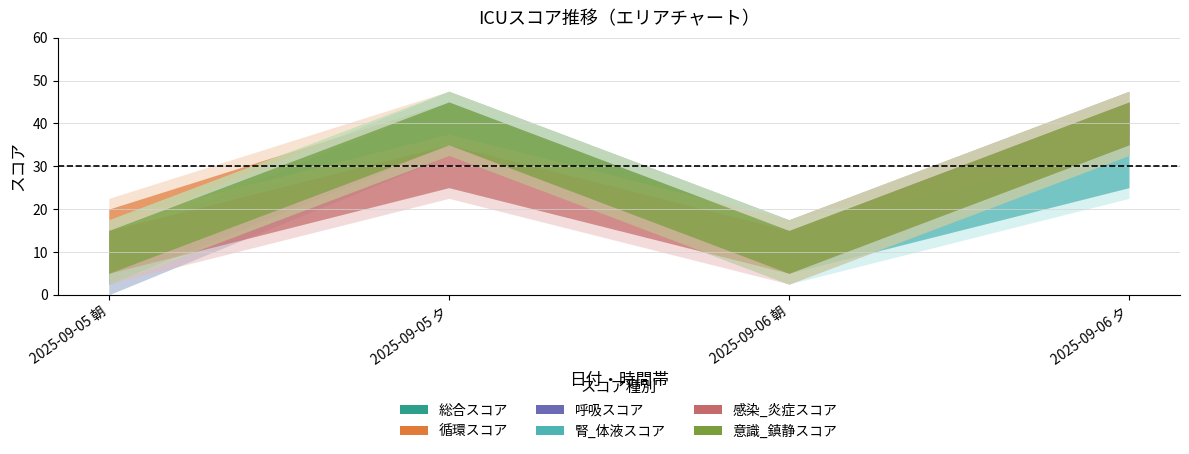

The value of 循環スコア at 2025-09-05 夕 is 40.0. True or false?

True